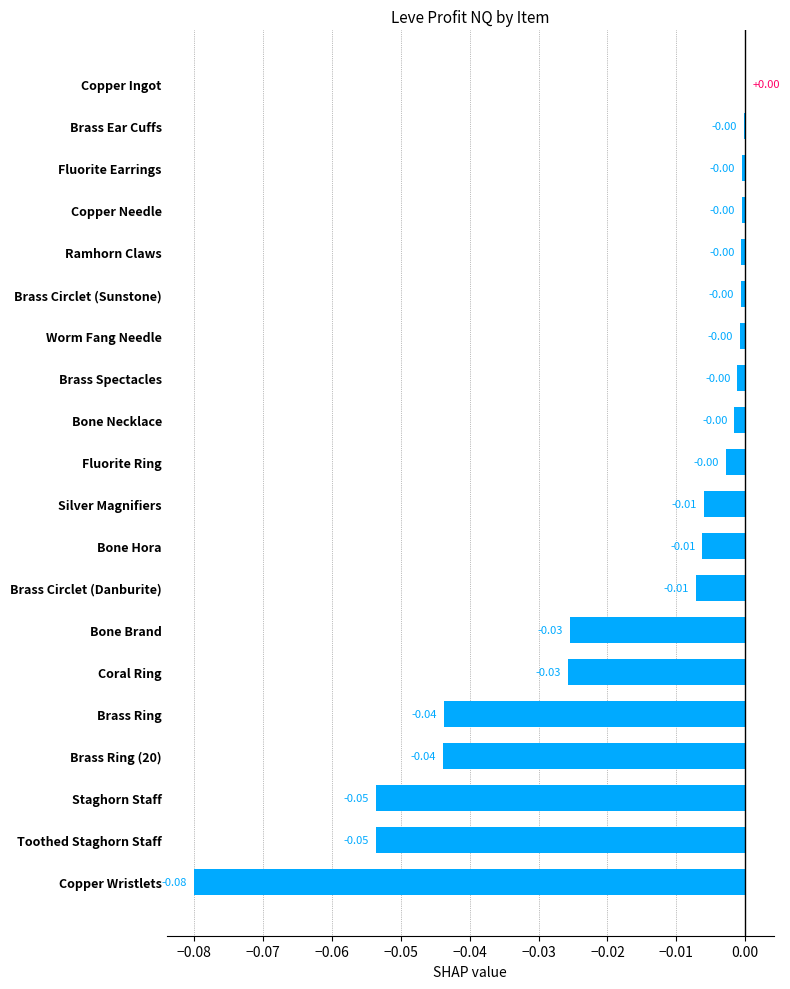

Which has a higher value, Worm Fang Needle or Copper Wristlets?

Worm Fang Needle